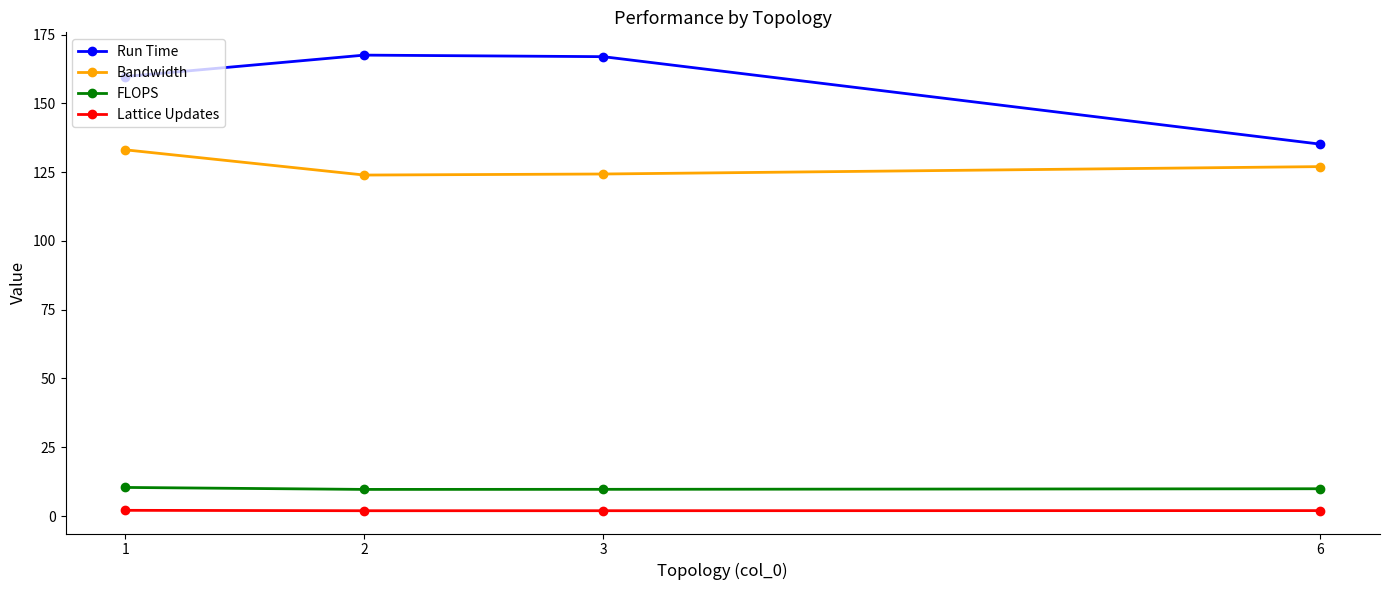

True or false: Run Time has a value of 200.2 at 6.

False